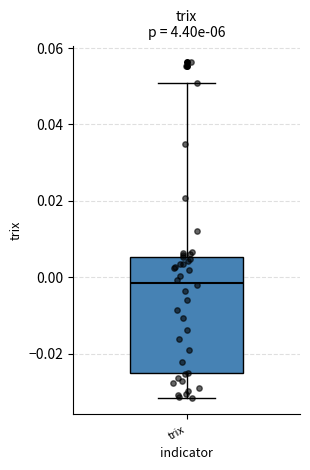

Transcribe this box plot: give where the median line is, the range the box spans, and where the two whiskers end, as read against the y-axis. The values are not printed on the chart, so give them approximately, as read against the axis.

median -0.002, box -0.026 to 0.006, whiskers -0.032 to 0.050